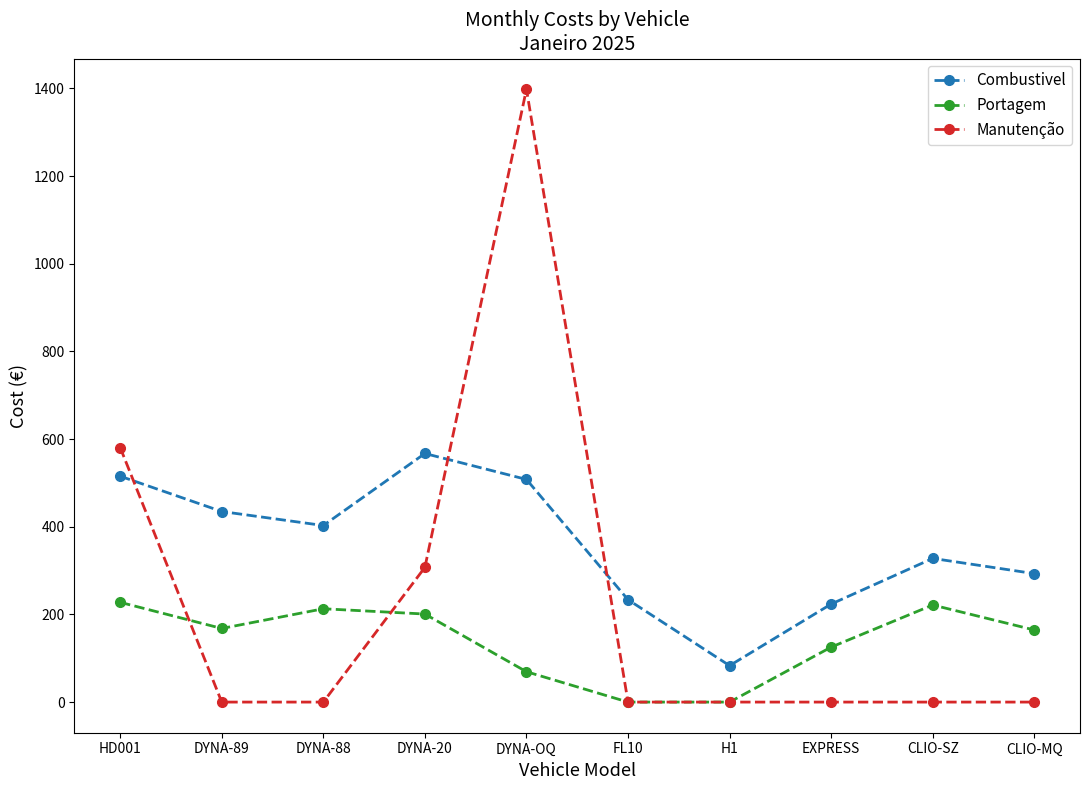

Count the number of data series in this chart.

3